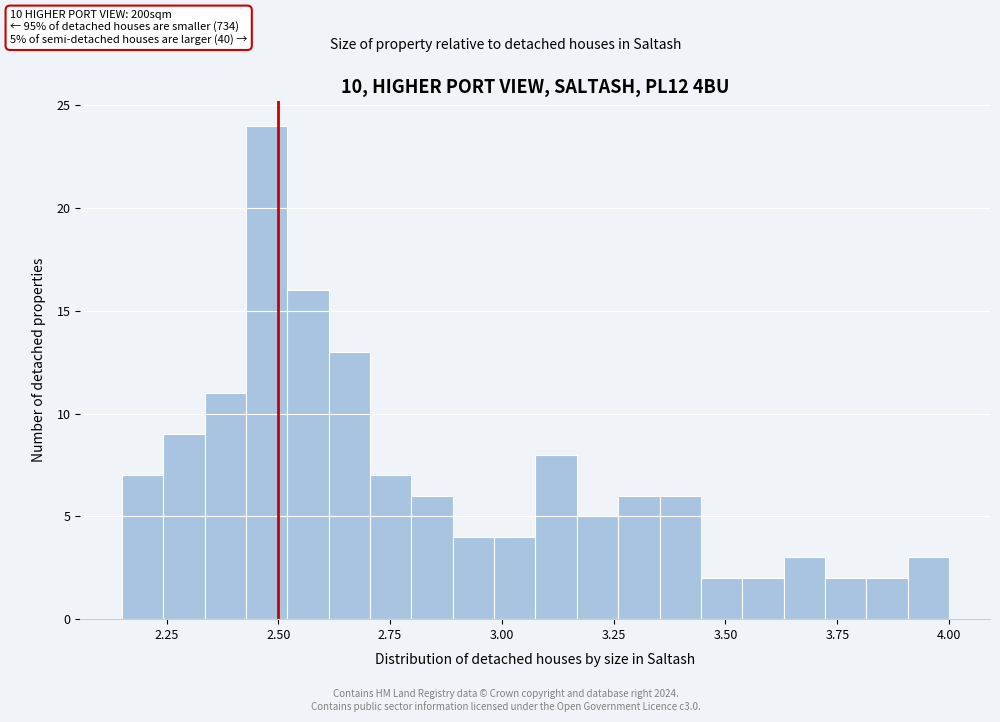

Read against the x-axis, roughly where is the centre of the tallest bar?

2.45